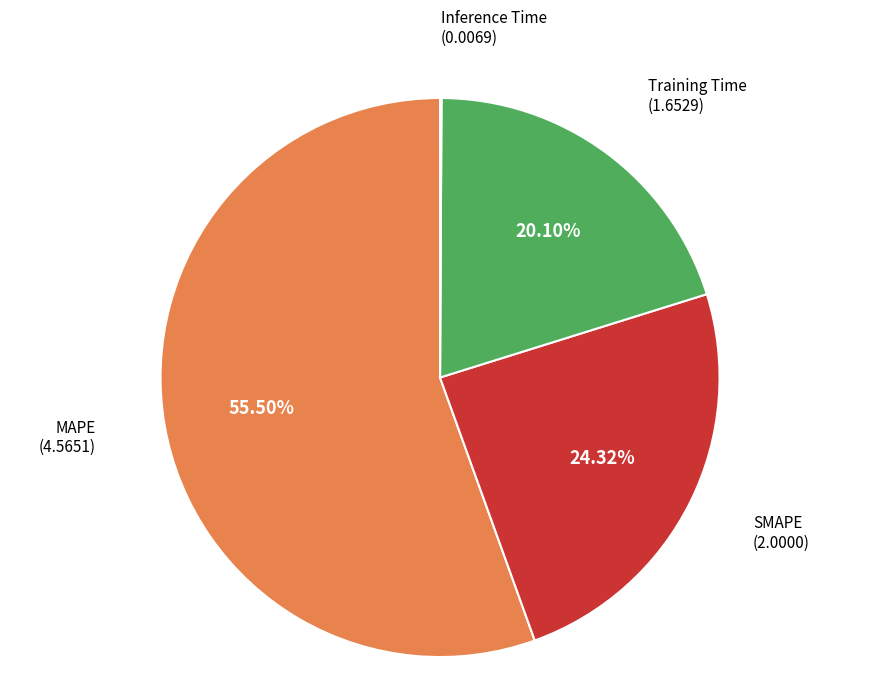

Does any single category account for the majority?

Yes